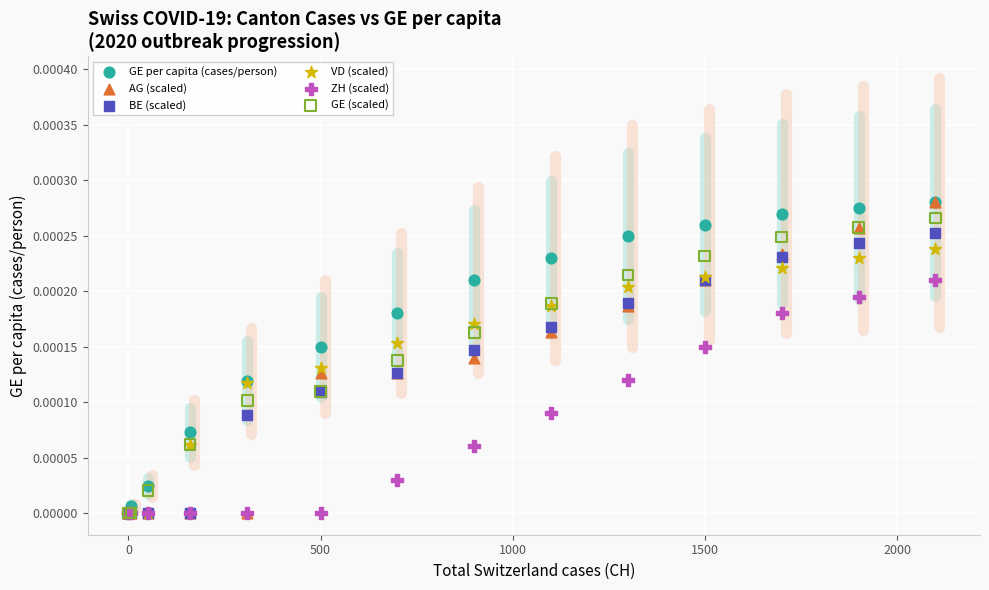

What are all the series names shown in the legend?

GE per capita (cases/person), AG (scaled), BE (scaled), VD (scaled), ZH (scaled), GE (scaled)